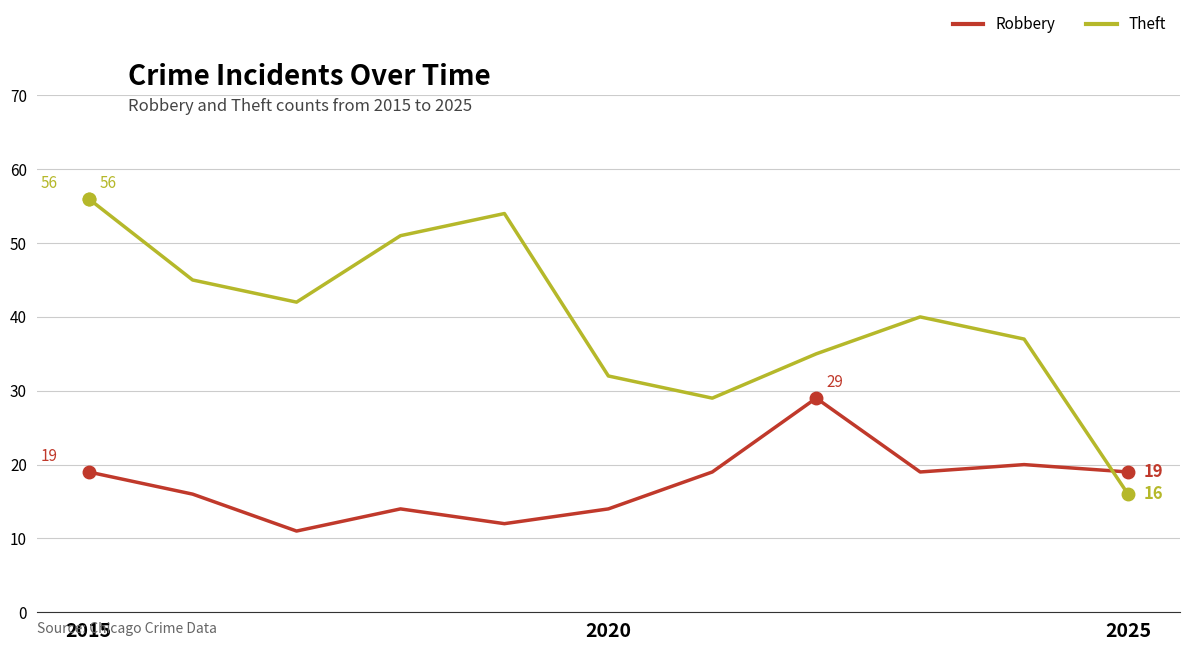

Which series has the widest spread of values?

Theft